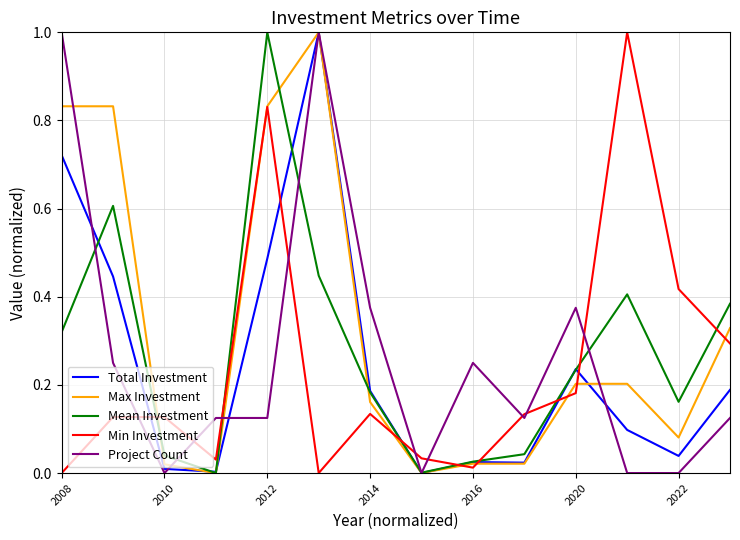

What is the maximum value shown in the chart?

1.0